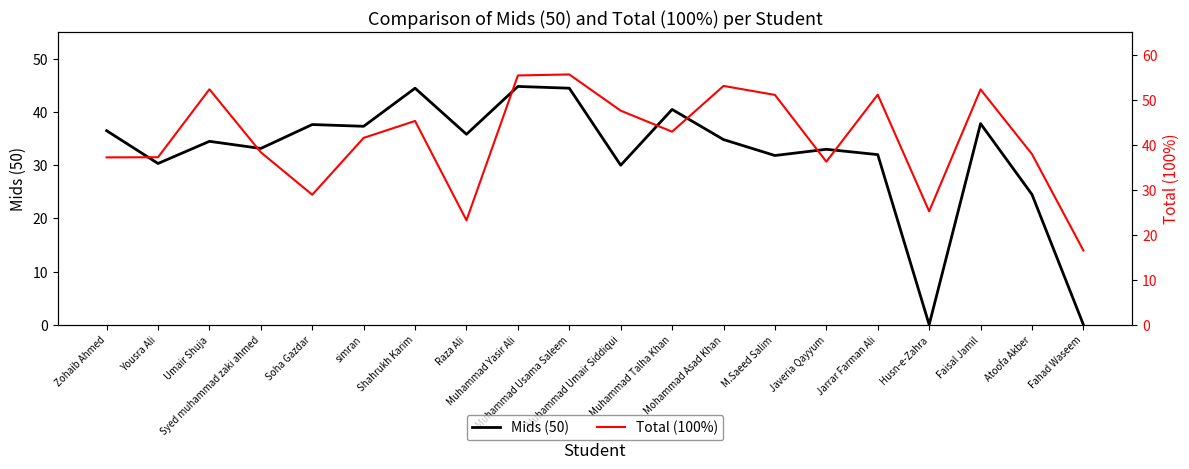

List the labels in order of Total (100%) value, smallest first.

Fahad Waseem, Raza Ali, Husn-e-Zahra, Soha Gazdar, Javeria Qayyum, Zohaib Ahmed, Yousra Ali, Atoofa Akber, Syed muhammad zaki ahmed, simran, Muhammad Talha Khan, Shahrukh Karim, Muhammad Umair Siddiqui, M.Saeed Salim, Jarrar Farman Ali, Faisal Jamil, Umair Shuja, Mohammad Asad Khan, Muhammad Yasir Ali, Muhammad Usama Saleem